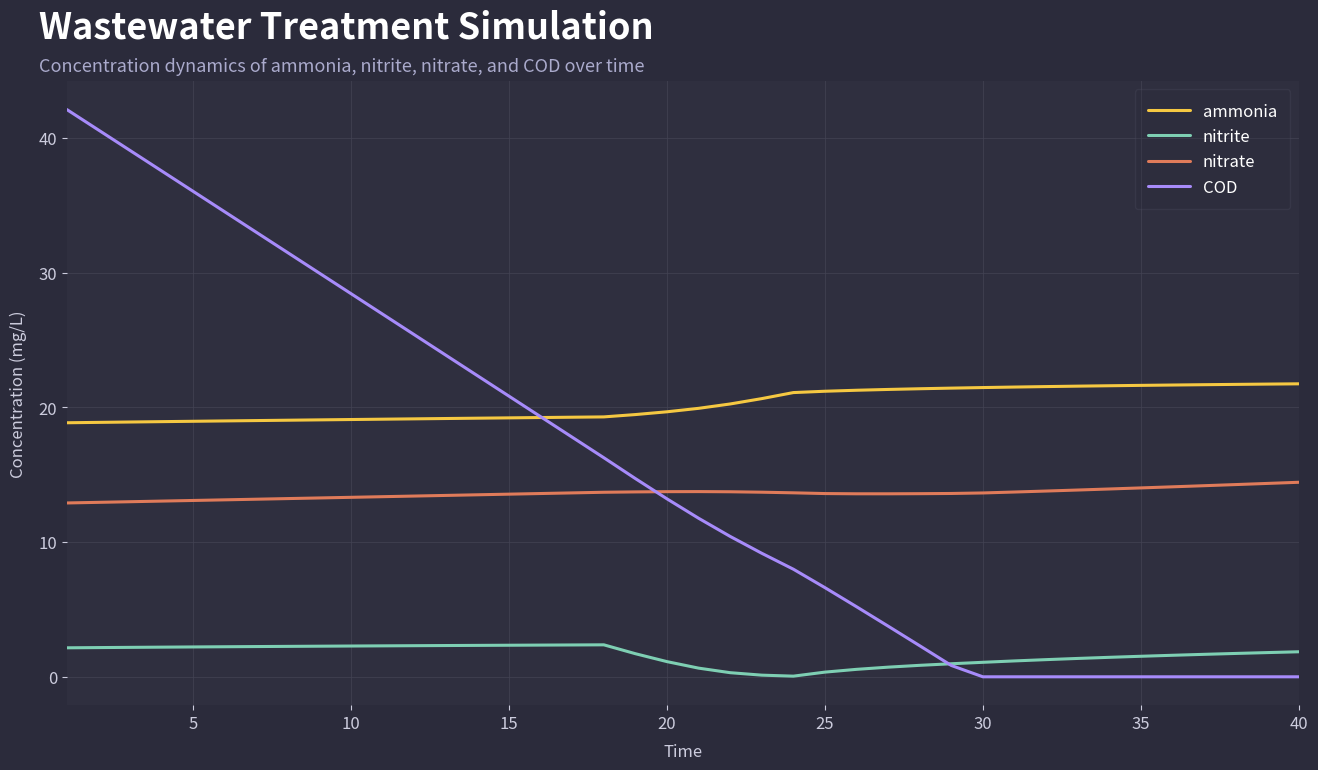

True or false: nitrite and ammonia intersect in this chart.

False